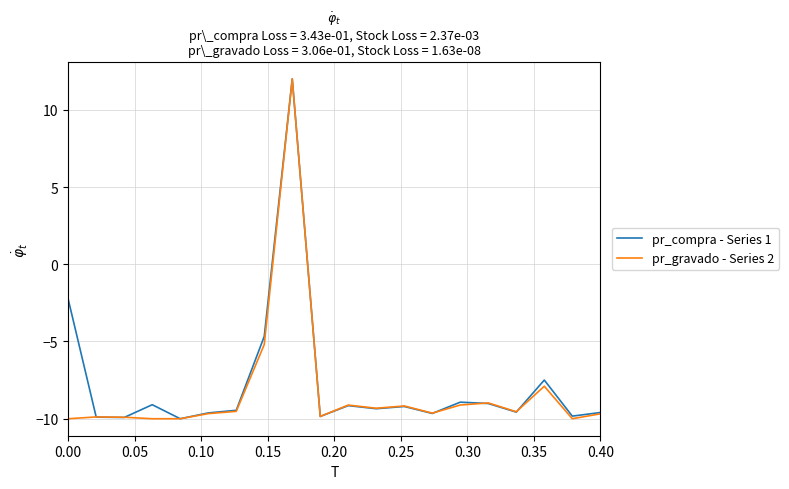

Which series has the largest total across all categories?

pr_compra - Series 1